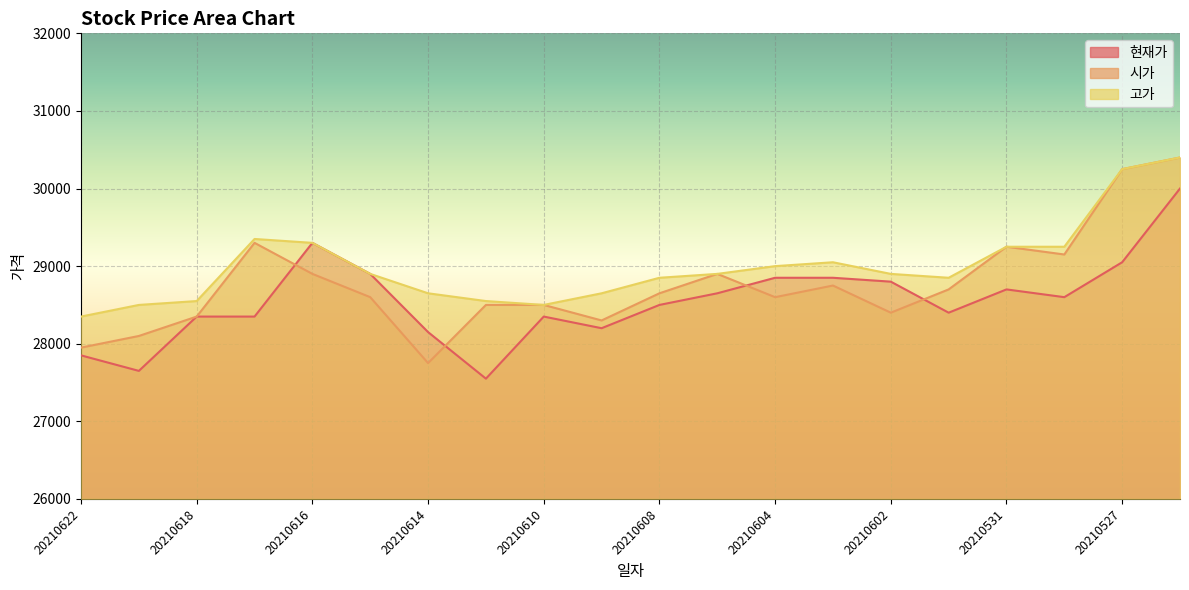

At which label does 고가 reach its peak?

20210526